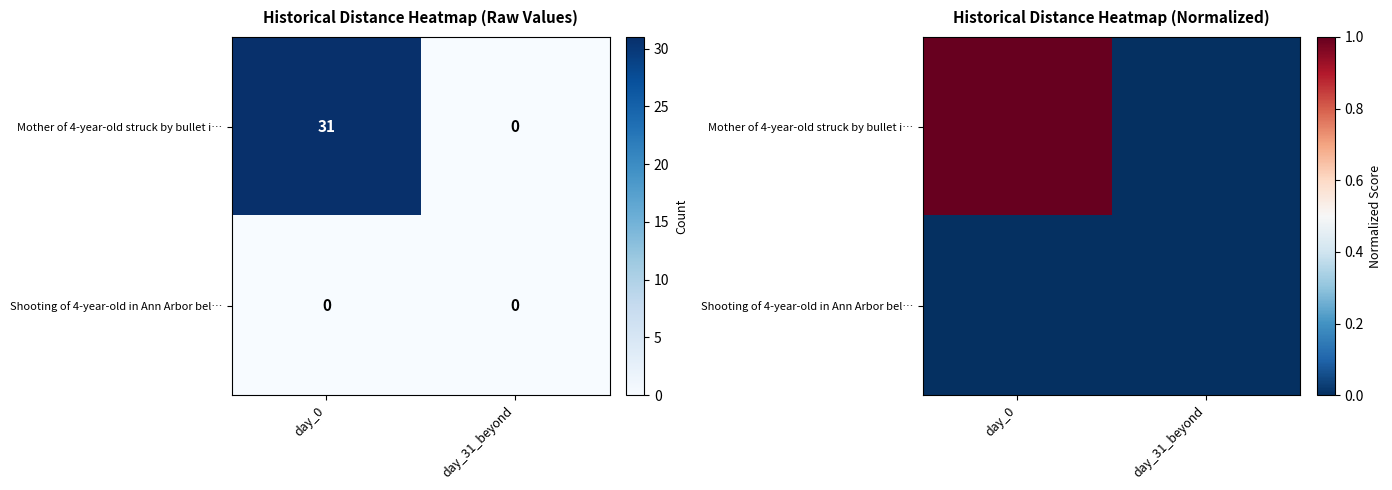

Is the value of Shooting of 4-year-old in Ann Arbor bel… at day_31_beyond greater than the value of Mother of 4-year-old struck by bullet i… at day_0?

No